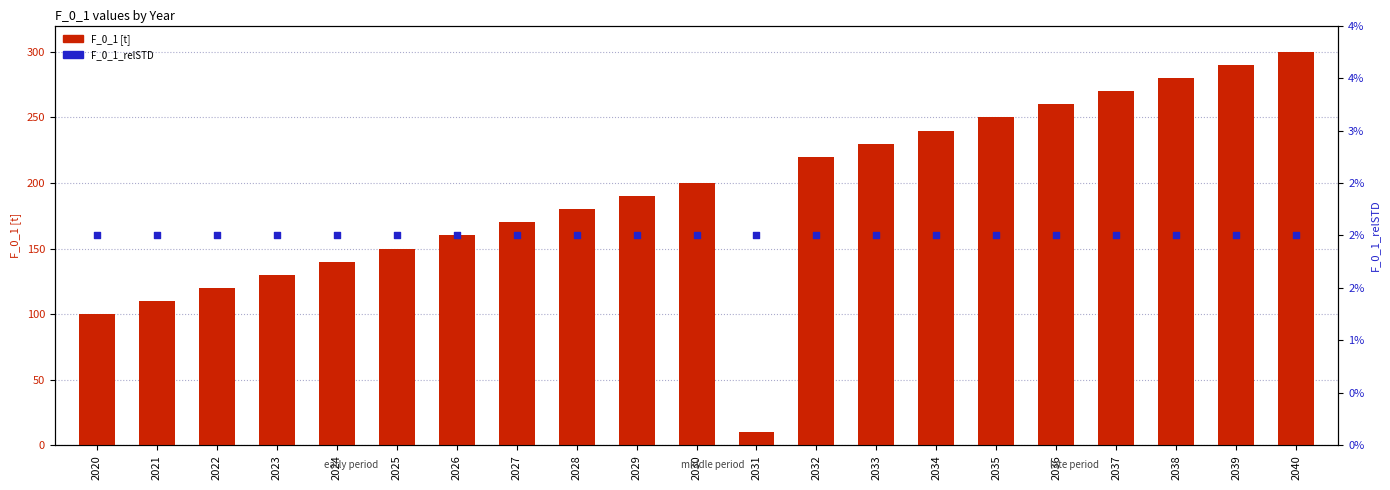

Which series has the widest spread of Y values?

F_0_1 [t]